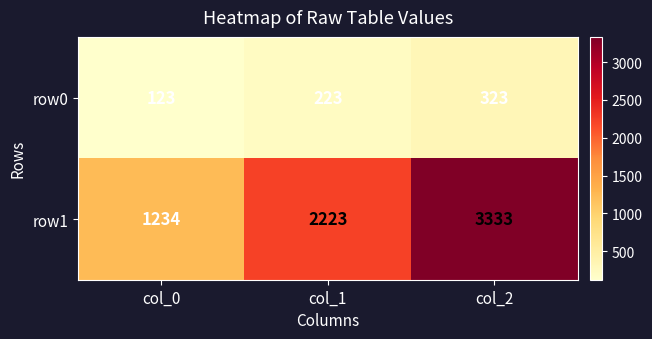

Which label corresponds to the smallest value in the chart?

col_0